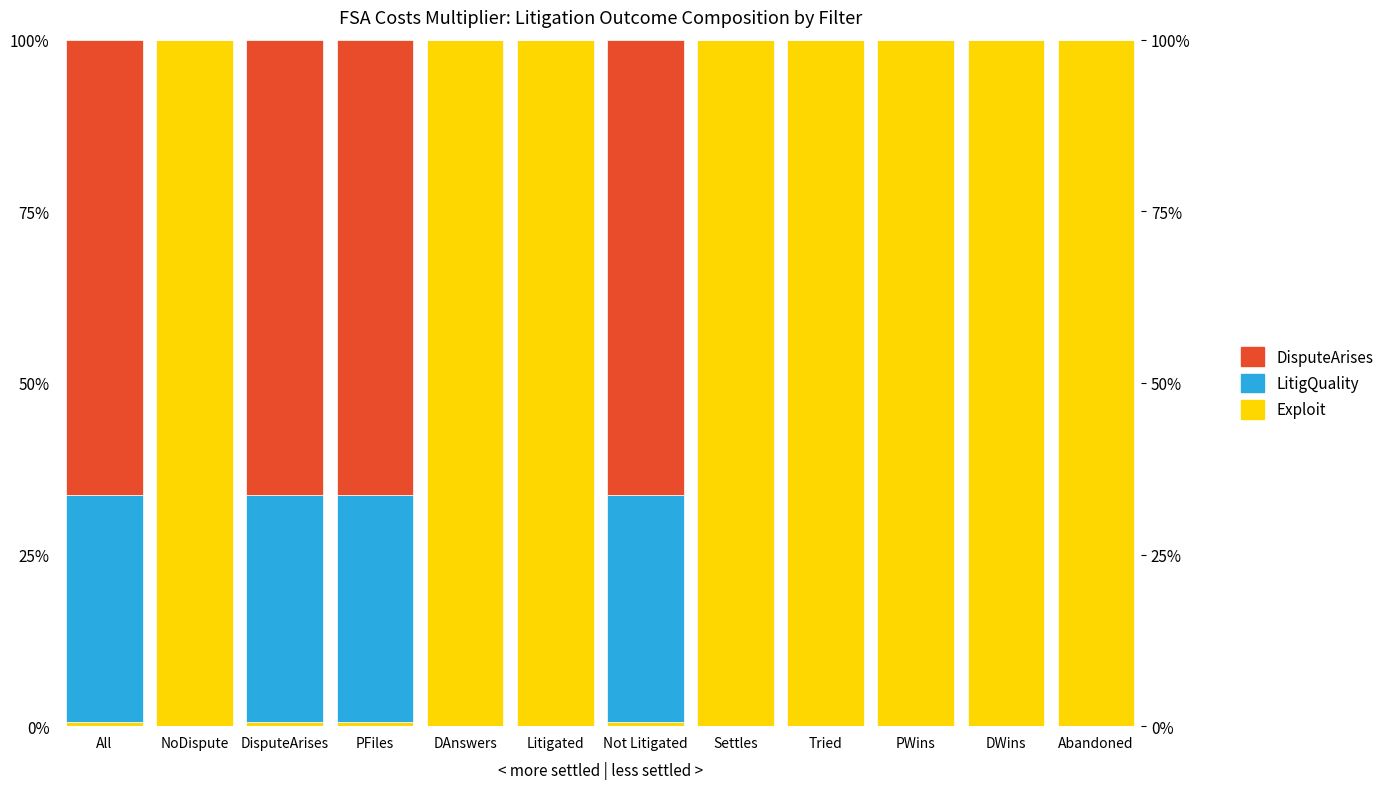

List the series in order of their overall mean, highest first.

Exploit, DisputeArises, LitigQuality